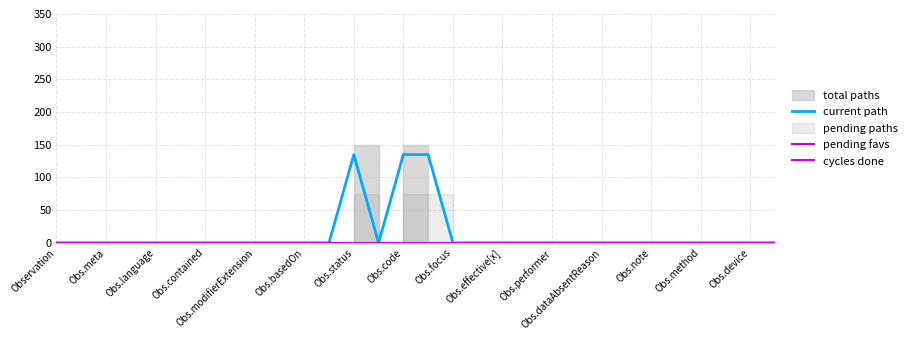

The current path series shows 73 at 21. True or false?

False